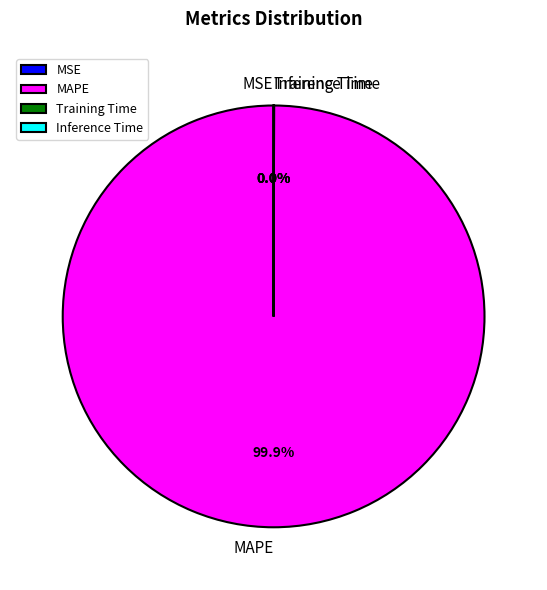

Does MAPE represent more than half of the total?

Yes